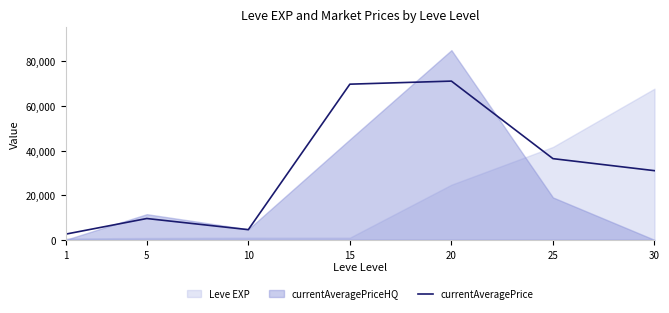

What is the sum of all values?

224948.7